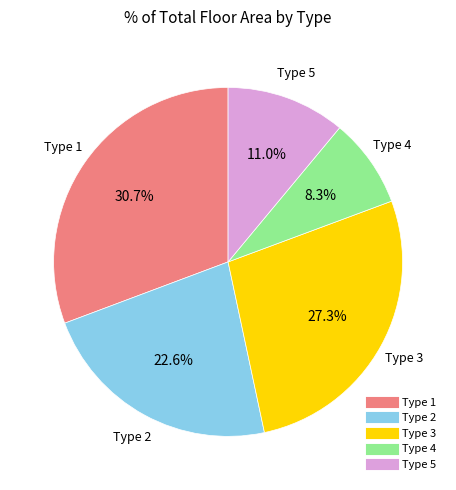

Approximately how many times larger is the value at Type 4 compared to Type 5?

0.8